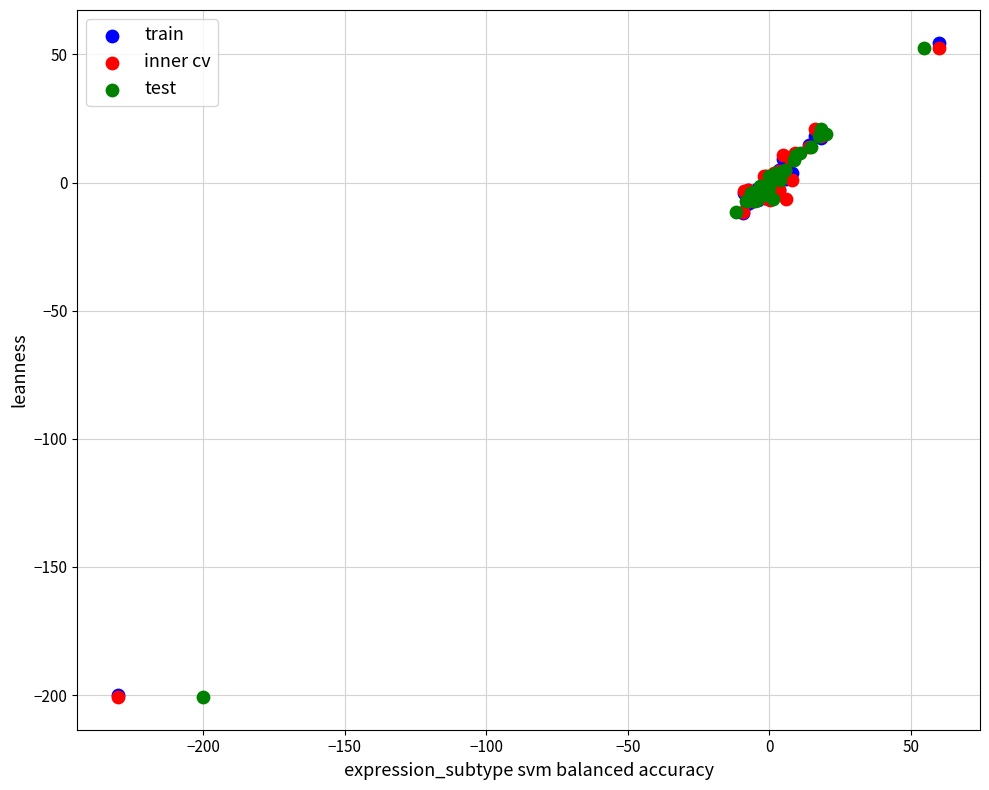

Which series has the widest spread of Y values?

train